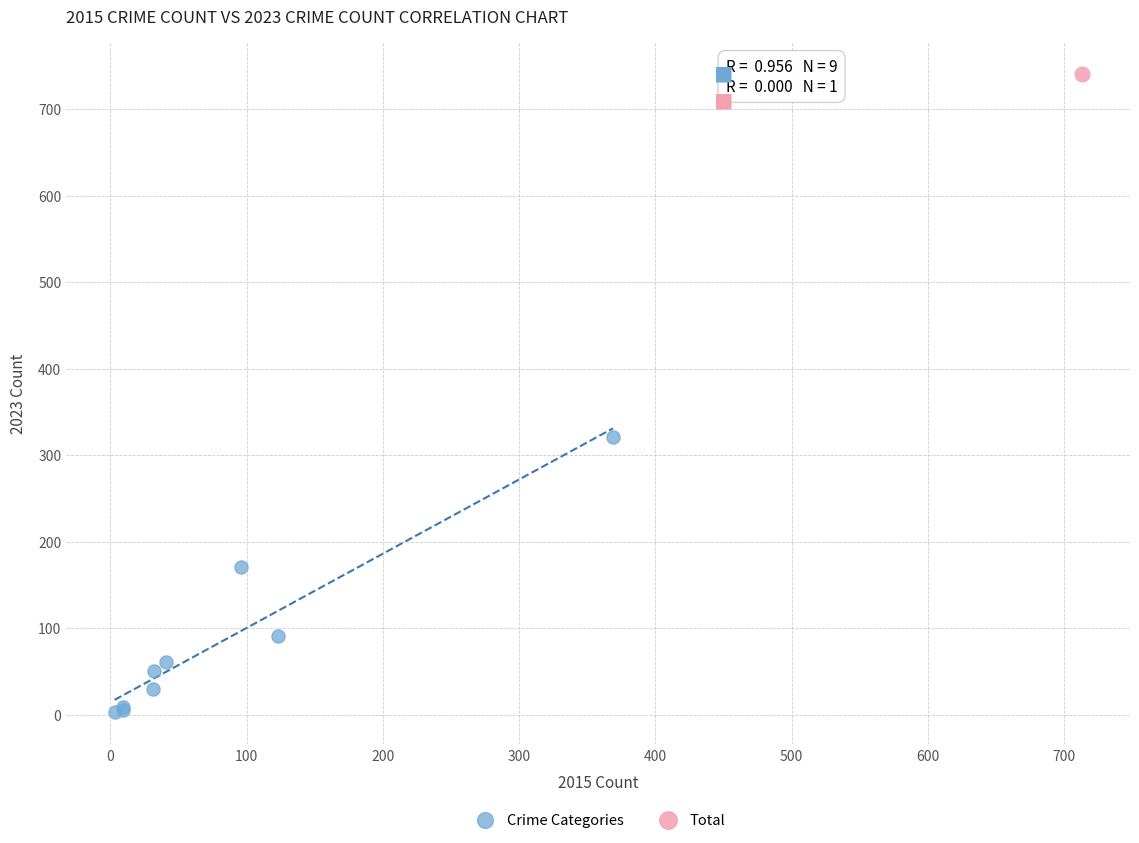

What are all the series names shown in the legend?

Crime Categories, Total